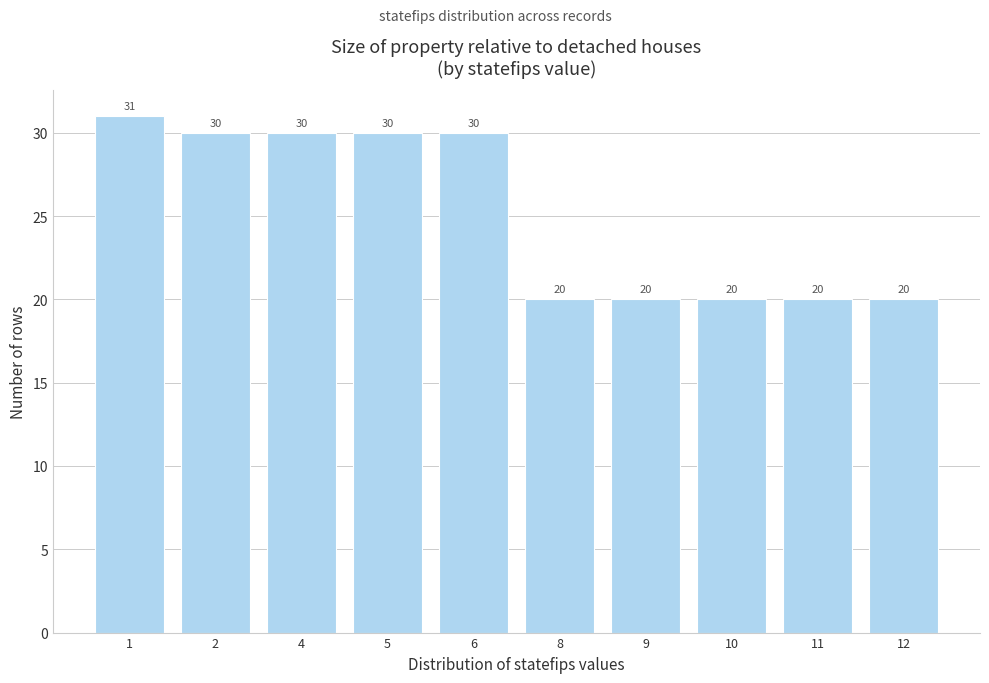

Reading right to left, transcribe all the data shown in this chart.

20	20	20	20	20	30	30	30	30	31